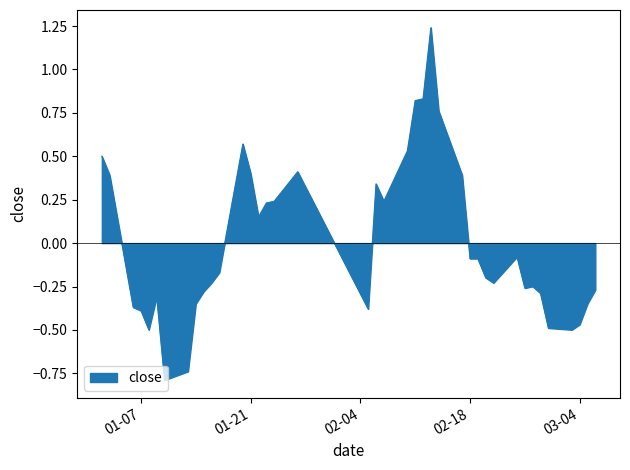

What is the difference between the maximum and minimum values?

2.0